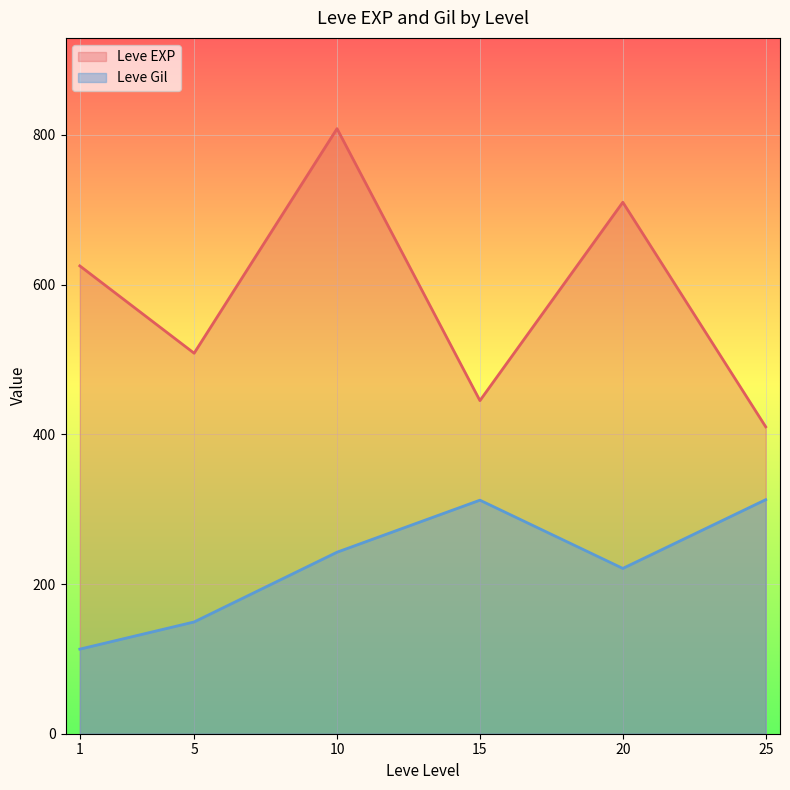

How many lines are shown in the chart?

2